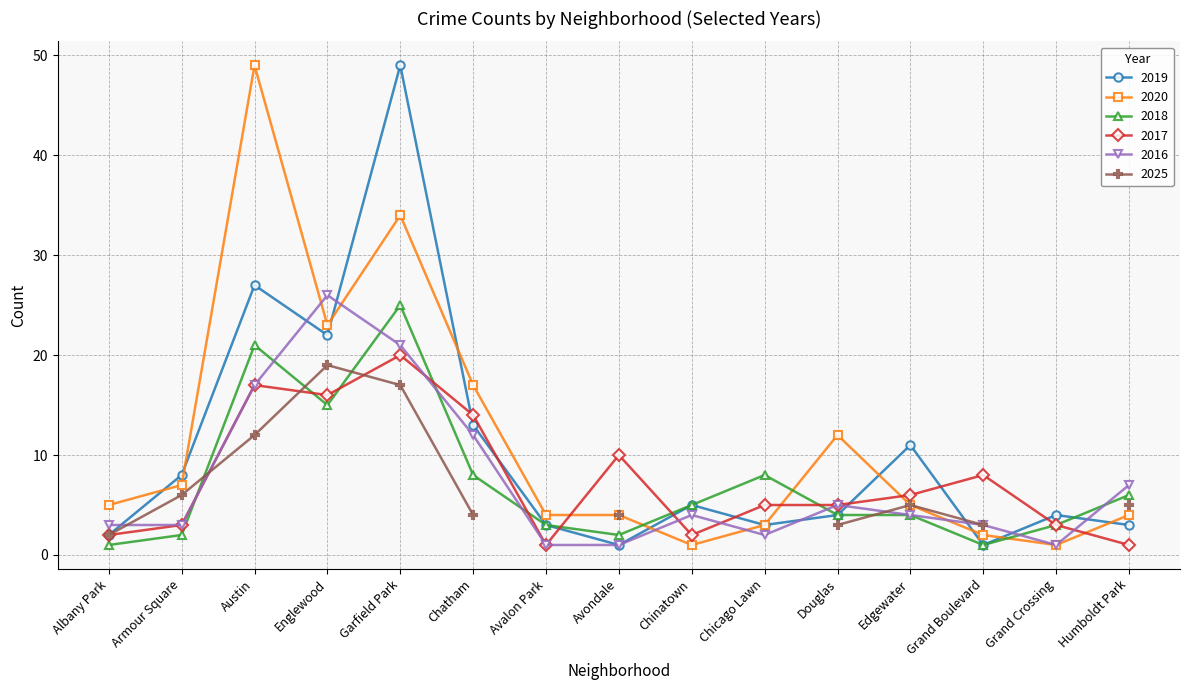

At how many categories does at least one series exceed 16?

4